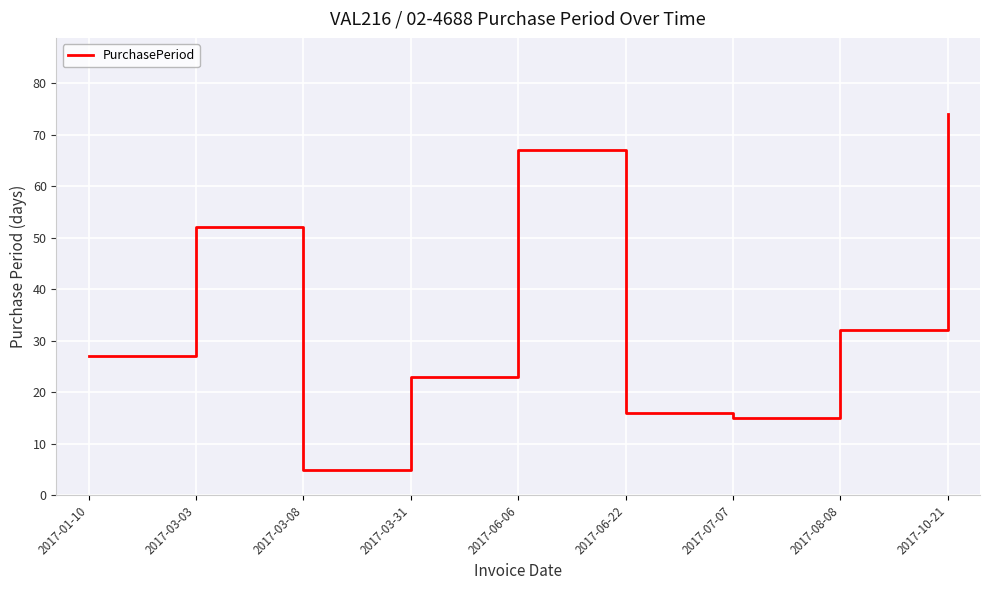

List the labels in order of value, smallest first.

2017-03-08, 2017-07-07, 2017-06-22, 2017-03-31, 2017-01-10, 2017-08-08, 2017-03-03, 2017-06-06, 2017-10-21